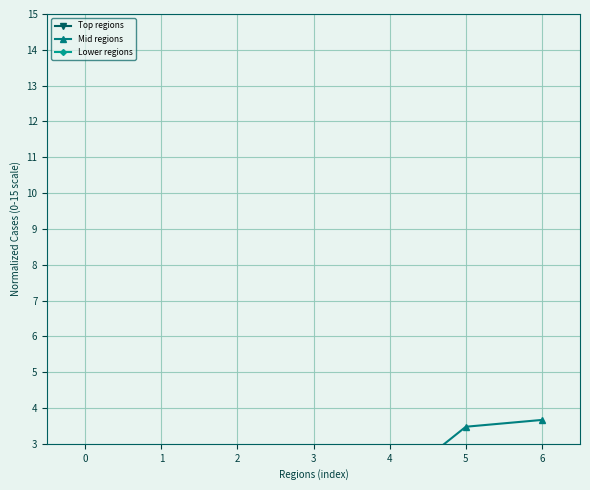

Read the Lower regions value at 1.

0.1